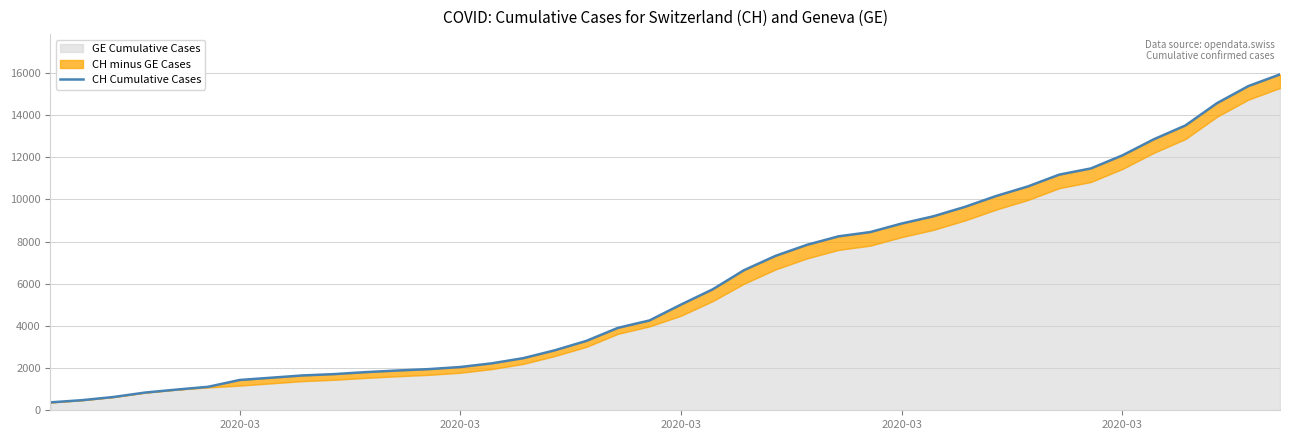

How many data points does each series have?

40